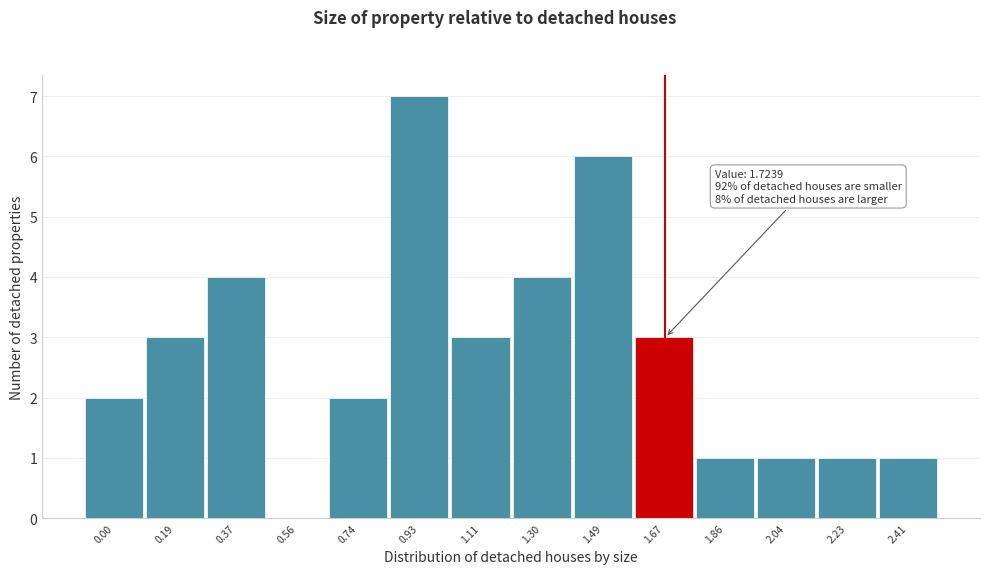

Reading left to right, what are all the values shown in this chart?

0.00=2	0.19=3	0.37=4	0.56=0	0.74=2	0.93=7	1.11=3	1.30=4	1.49=6	1.67=3	1.86=1	2.04=1	2.23=1	2.41=1